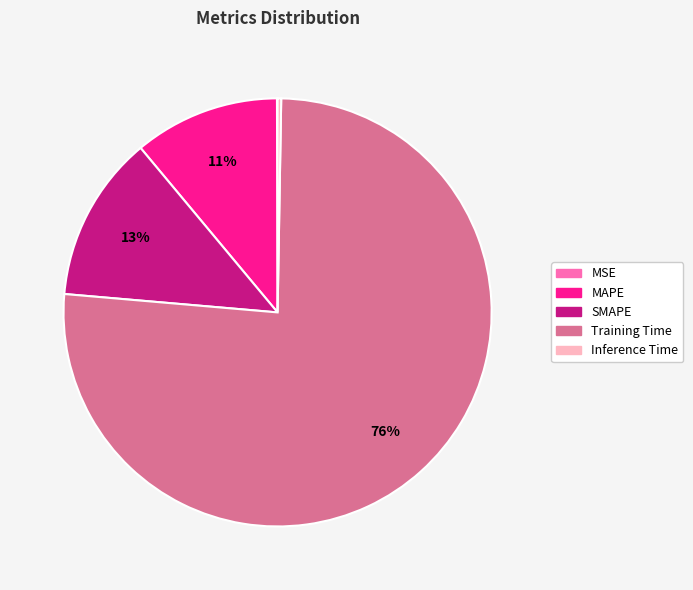

True or false: SMAPE accounts for 23% of the total.

False